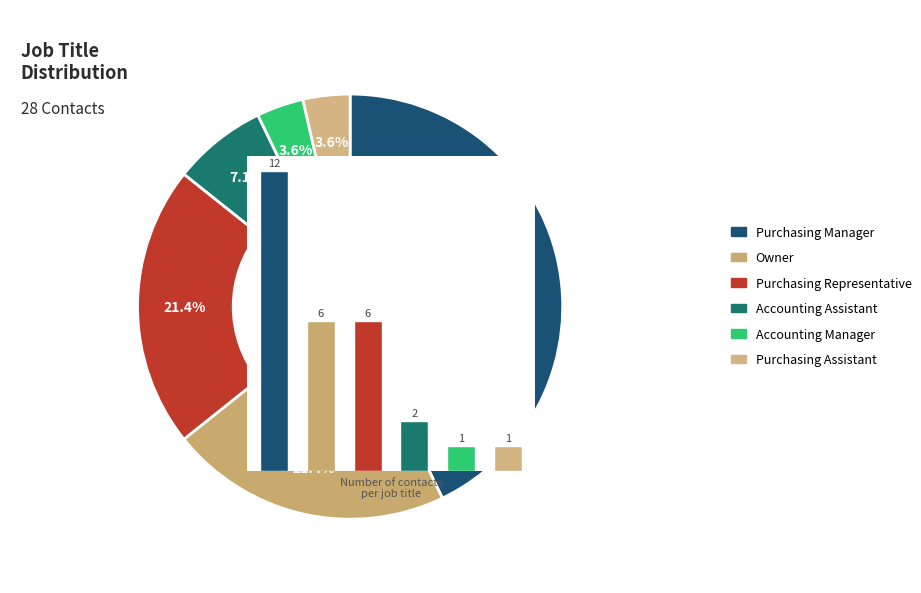

What percentage is the Purchasing Assistant slice, to the nearest percent?

4%